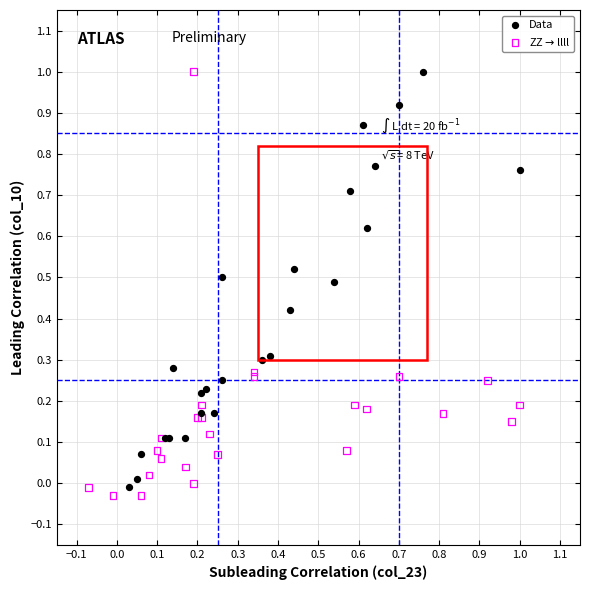

Which series contains the lowest Y value?

ZZ$\rightarrow$llll